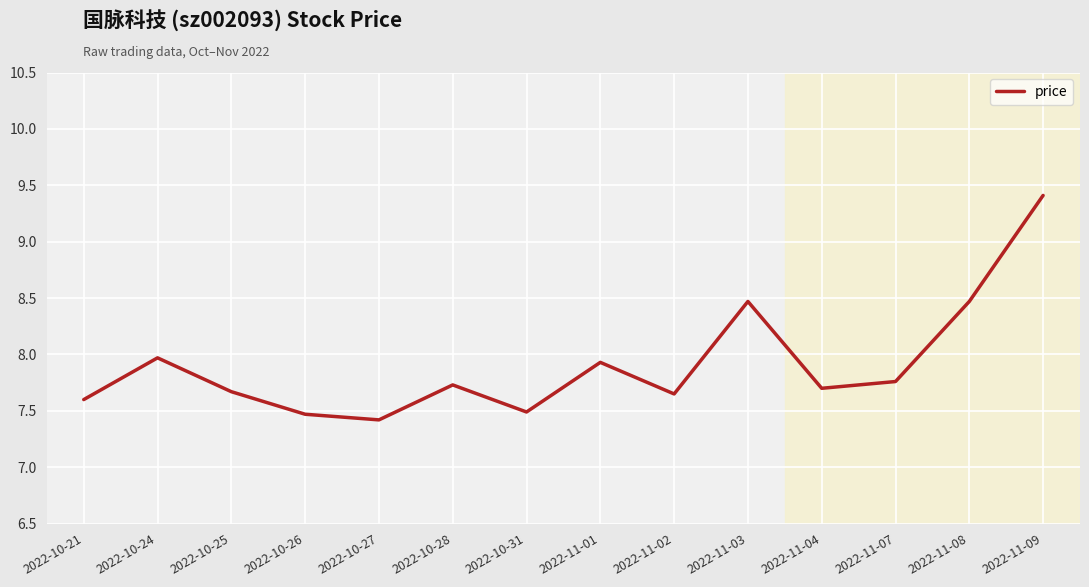

What is the sum of the values at 2022-10-25 and 2022-10-26?

15.1